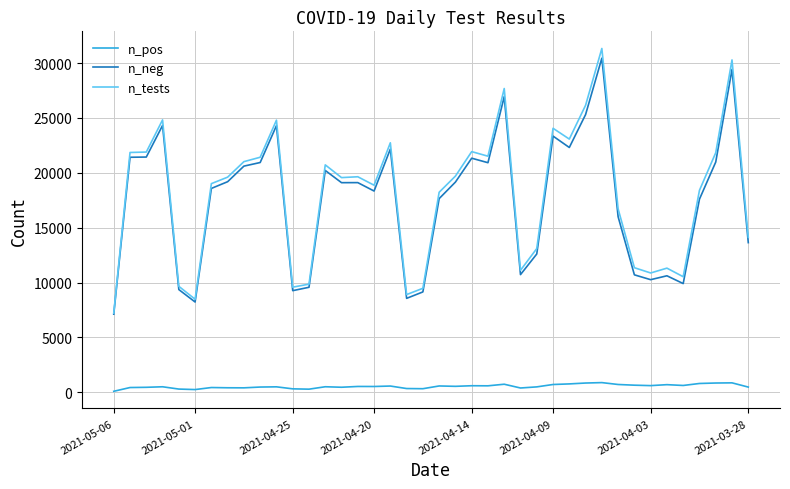

True or false: n_pos and n_neg intersect in this chart.

False